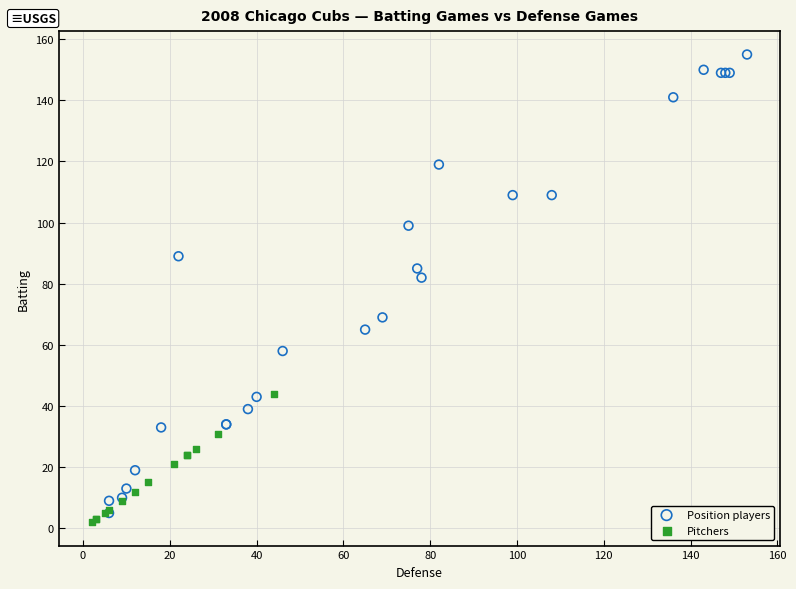

Which series has the largest Y range (max minus min)?

Position players